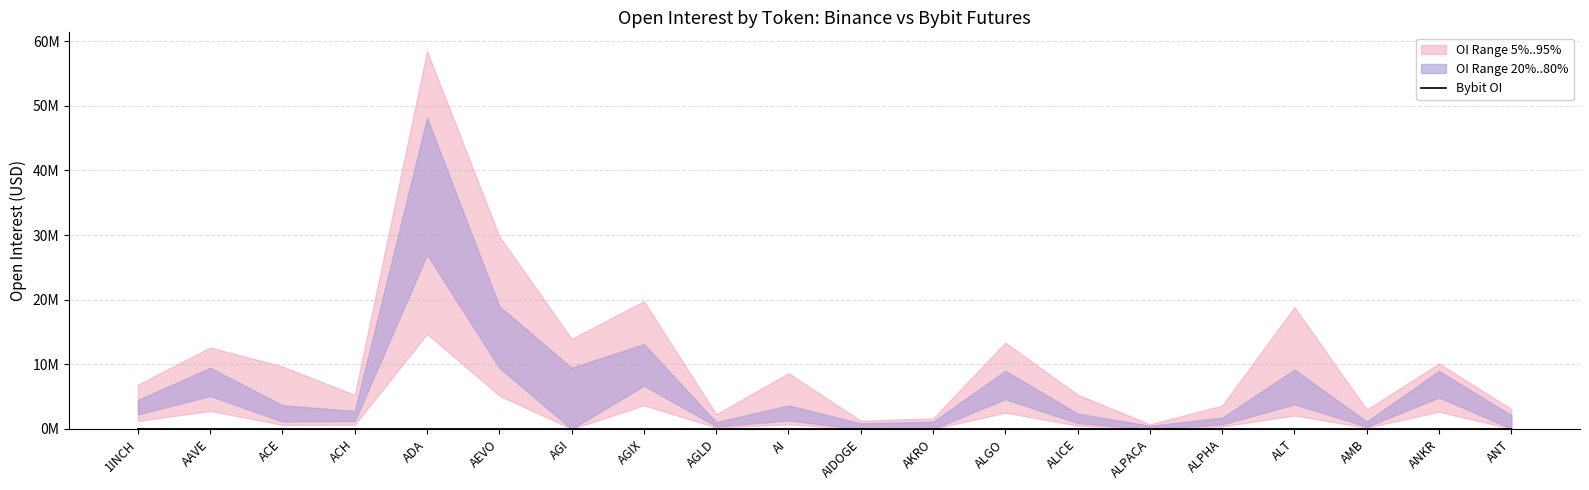

Where is the first local maximum?

AAVE